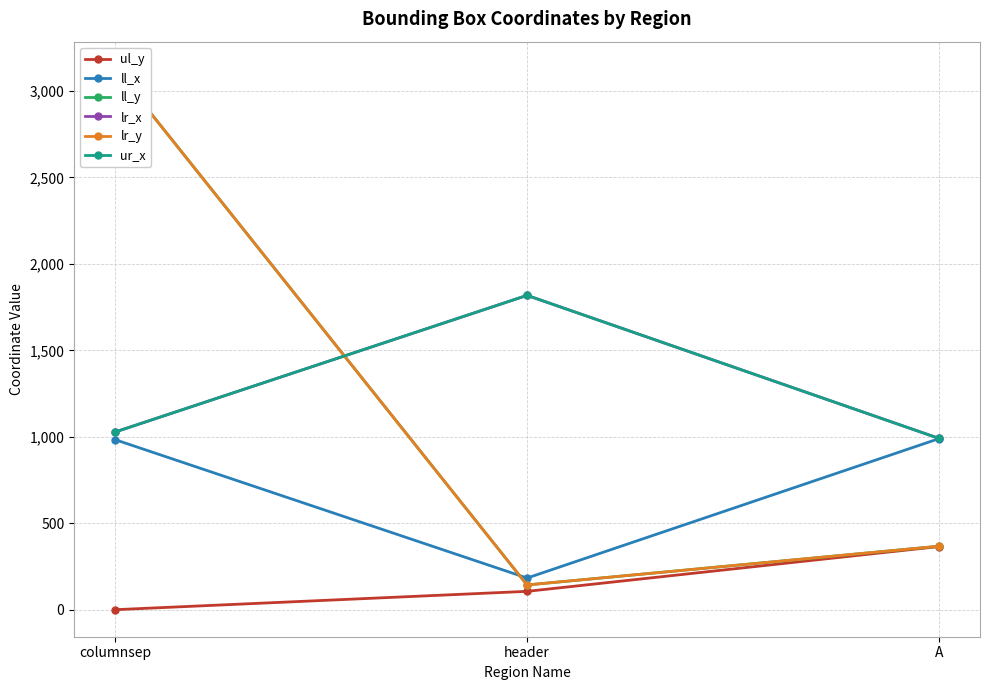

Does the chart display data point markers on the line(s)?

Yes